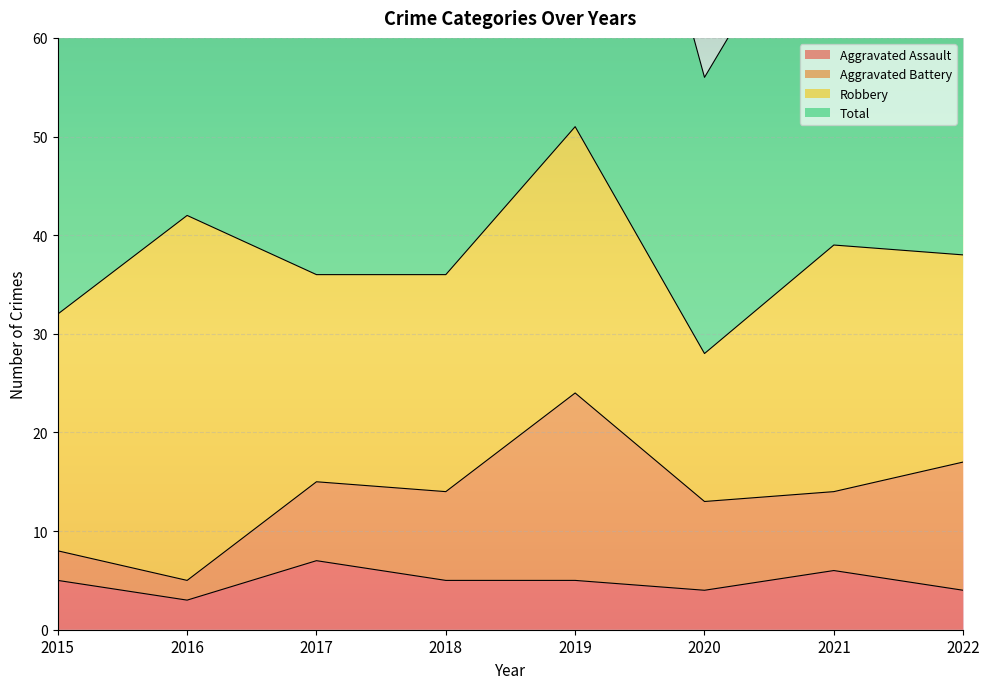

Which series has the largest range (max minus min)?

Total